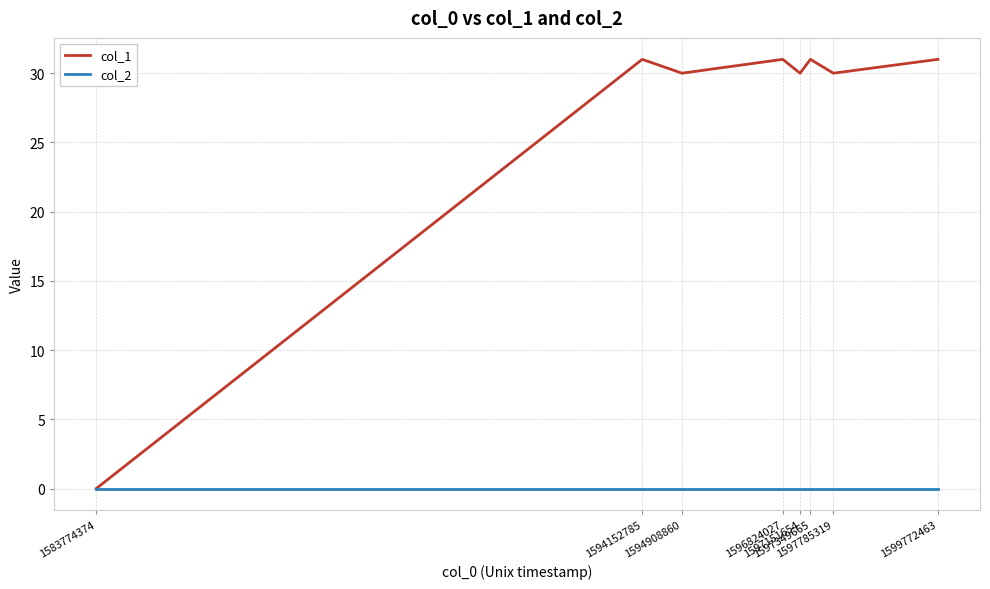

At how many categories does at least one series exceed 20?

7